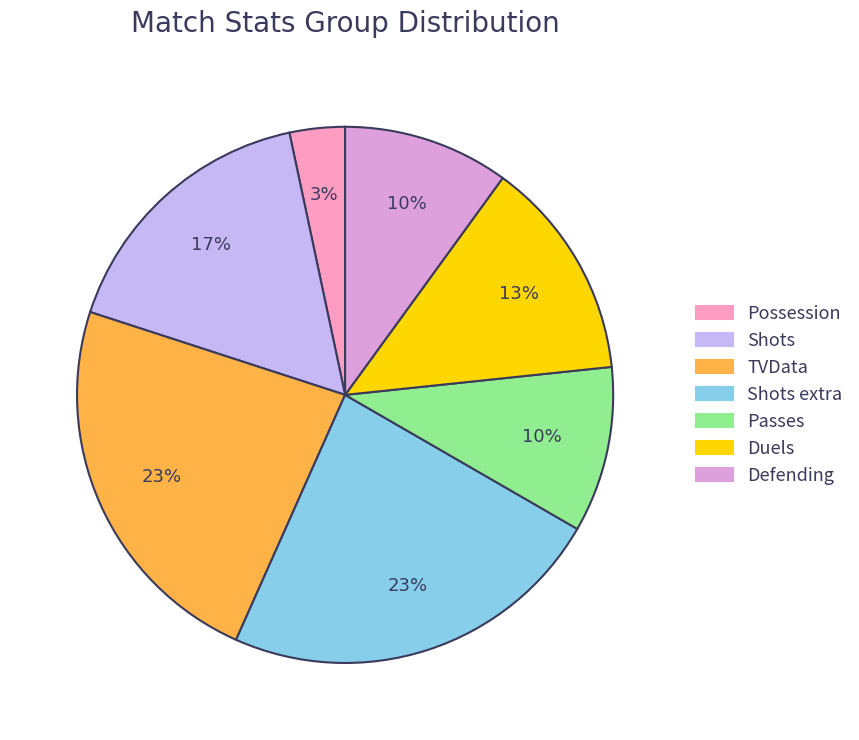

Is there a majority slice in this chart?

No